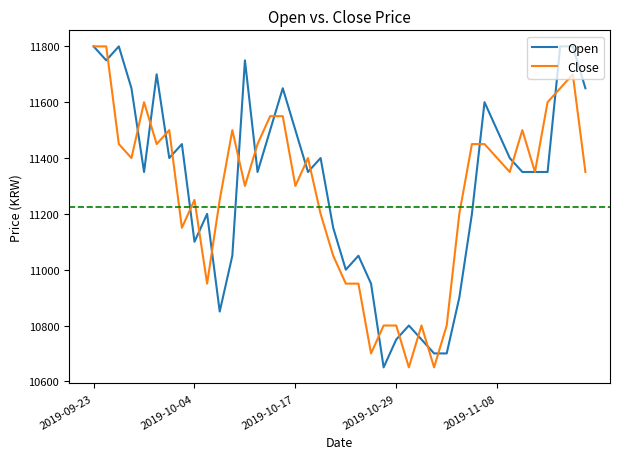

What is the difference between the maximum and second lowest values in the Open series?

1100